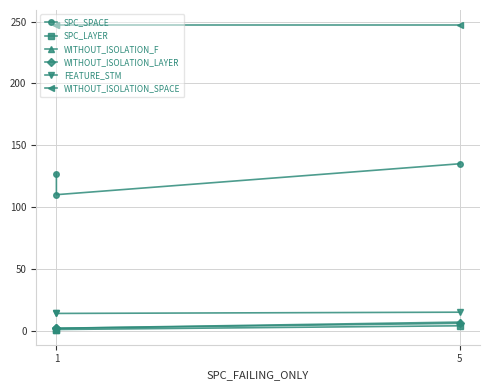

What is the highest value of the FEATURE_STM series?

15